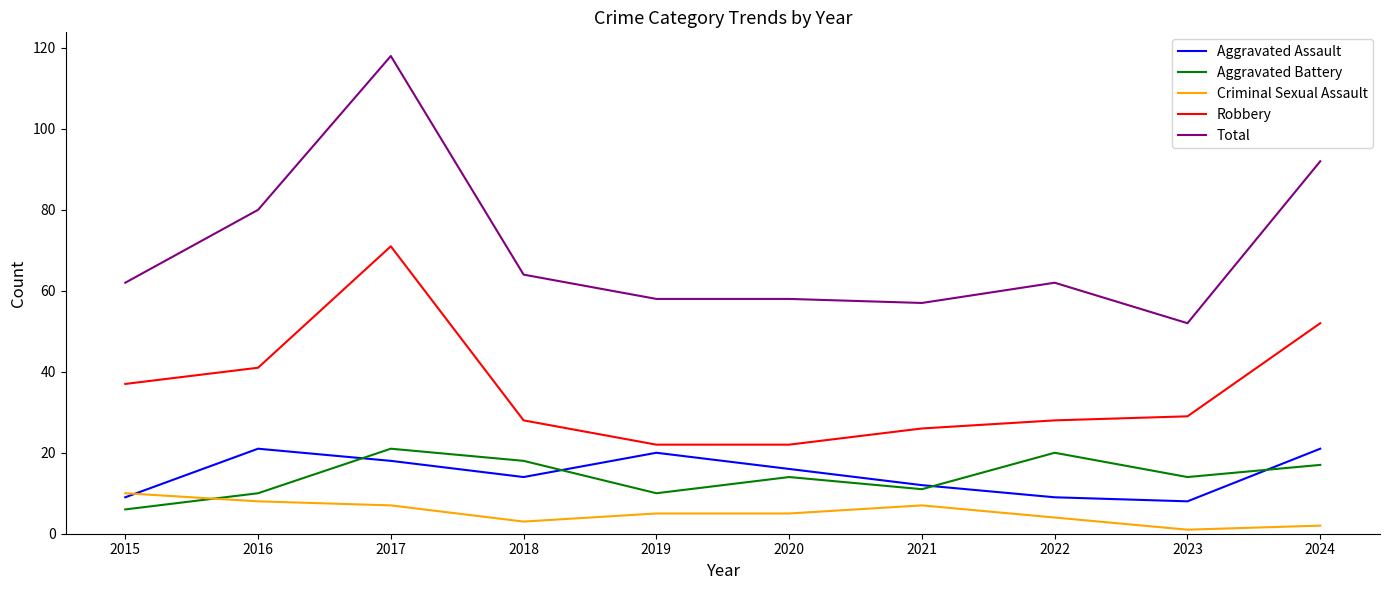

Which series has the widest spread of values?

Total